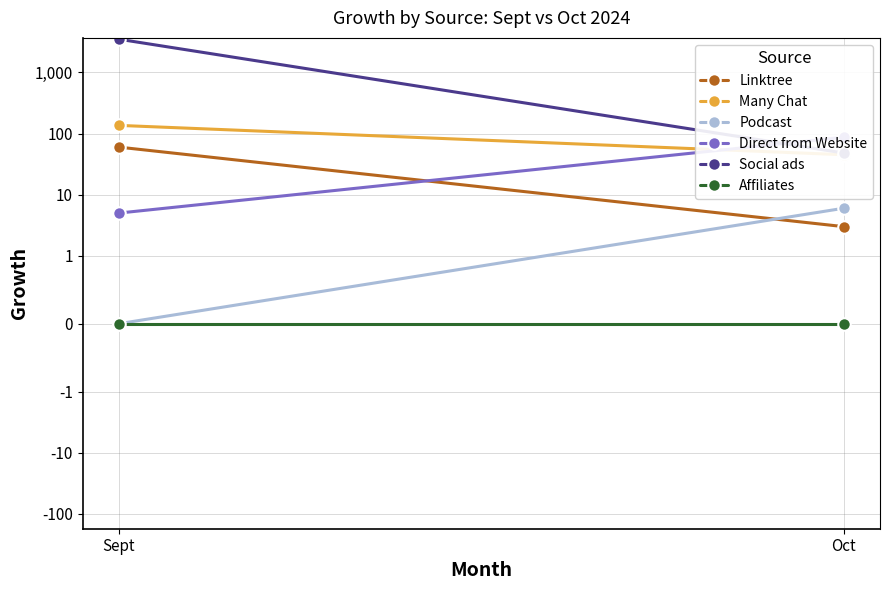

Reading left to right, list all the values displayed in this chart.

Linktree: 60	3
Many Chat: 136	45
Podcast: 0	6
Direct from Website: 5	87
Social ads: 3497	48
Affiliates: 0	0